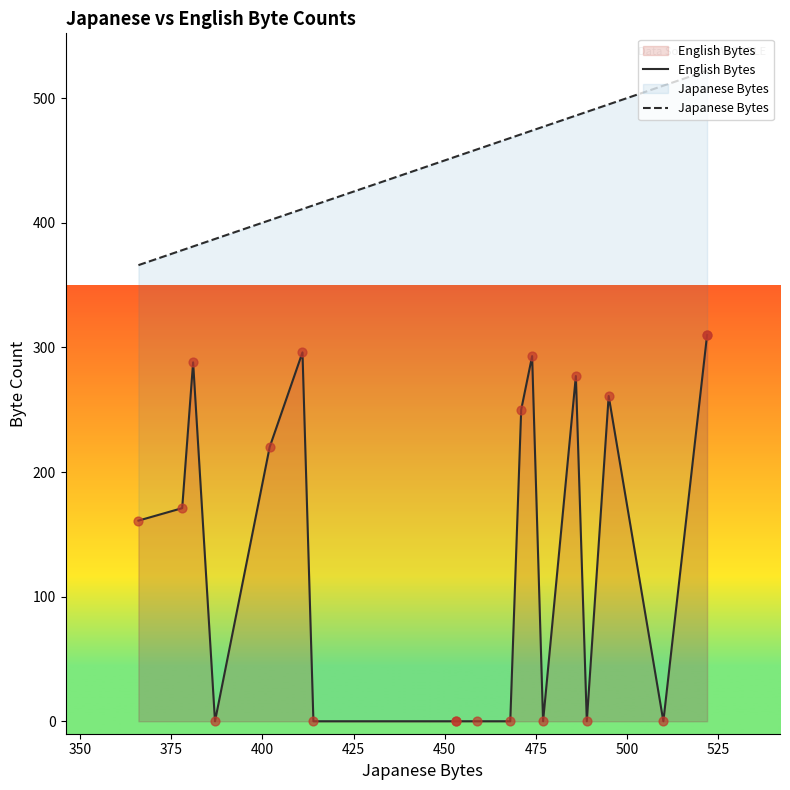

Which series has the largest Y range (max minus min)?

English Bytes